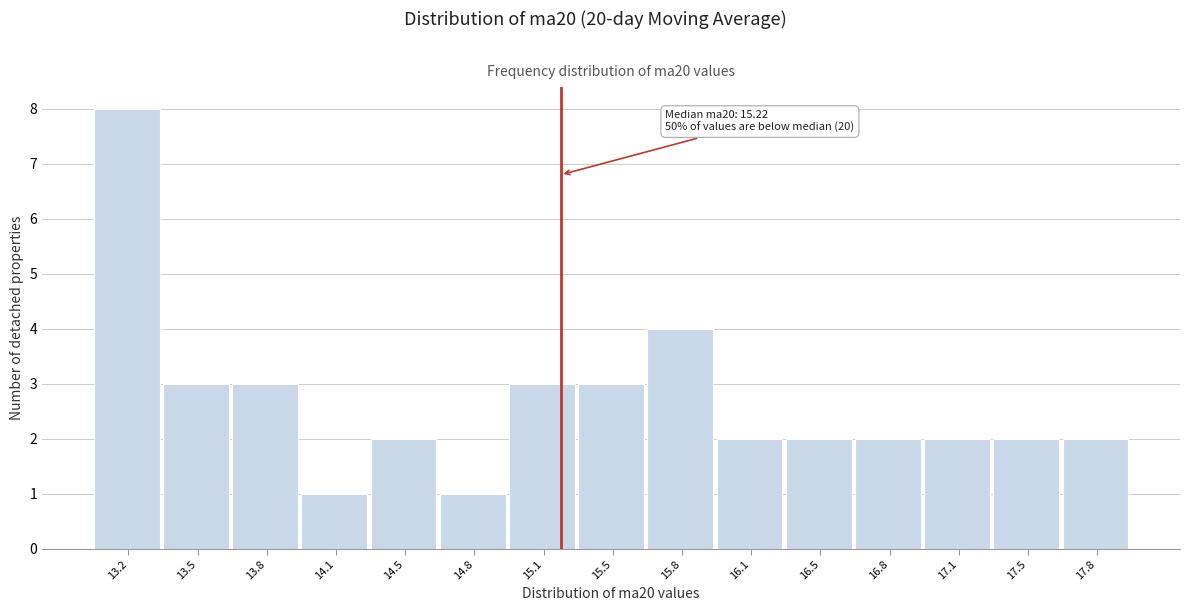

Which range on the x-axis has the tallest bar?

13.00 to 13.30